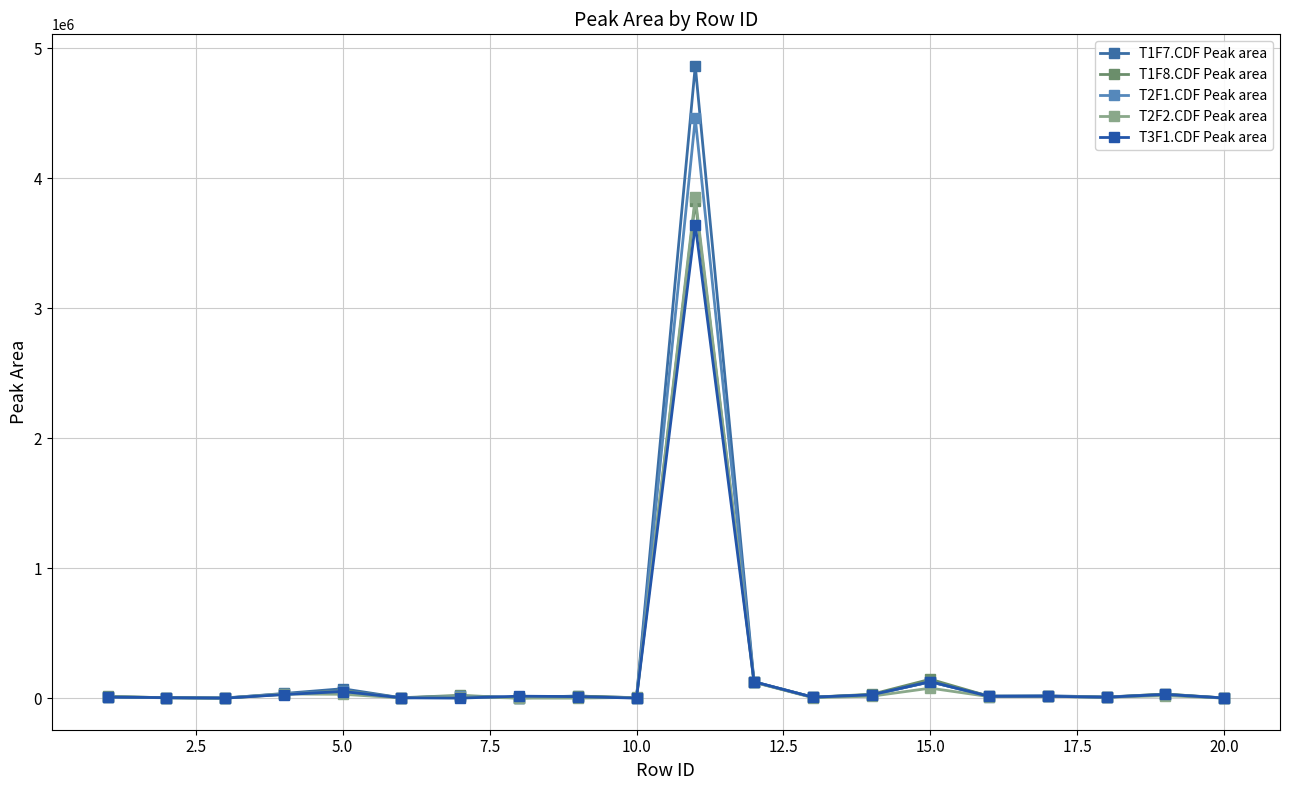

How many distinct data groups are displayed?

5